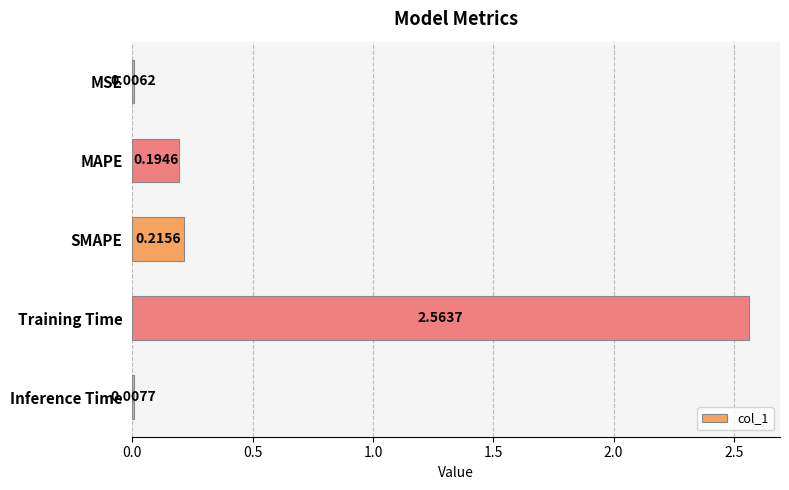

Are the bars horizontal?

Yes